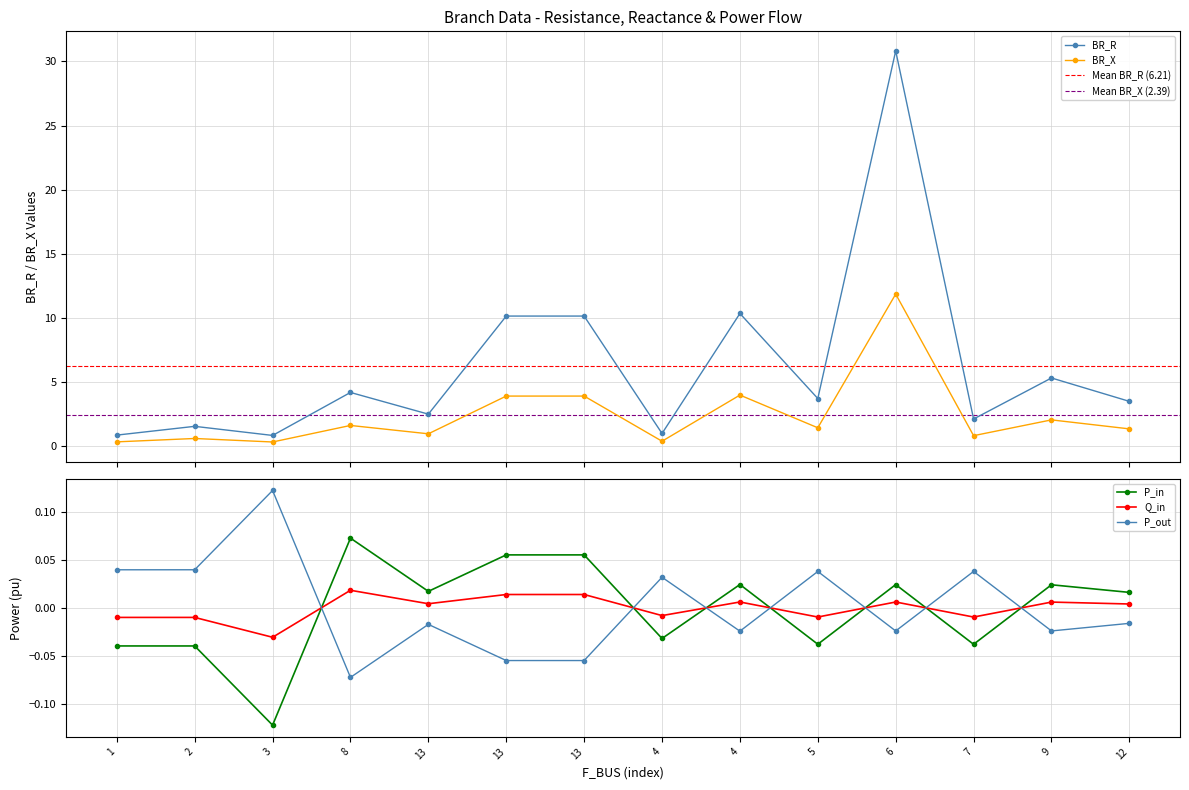

At which category is the sum across all series the highest?

6